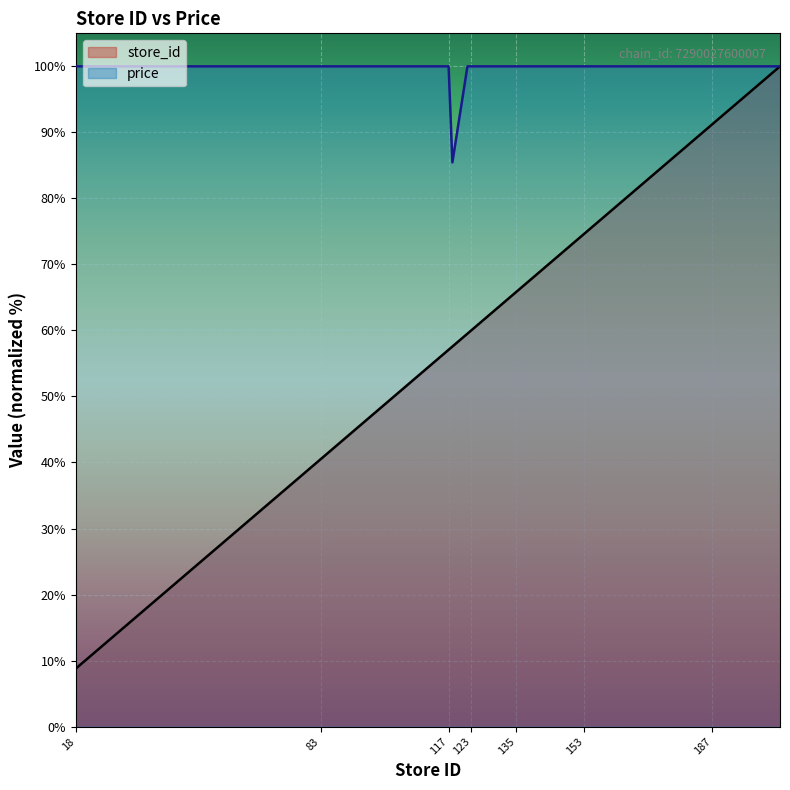

Reading right to left, what are all the values shown in this chart?

store_id: 205=100.0	187=91.2	181=88.3	167=81.5	153=74.6	141=68.8	138=67.3	135=65.9	134=65.4	129=62.9	123=60.0	122=59.5	118=57.6	117=57.1	105=51.2	91=44.4	83=40.5	82=40.0	76=37.1	18=8.8
price: 205=100.0	187=100.0	181=100.0	167=100.0	153=100.0	141=100.0	138=100.0	135=100.0	134=100.0	129=100.0	123=100.0	122=100.0	118=85.5	117=100.0	105=100.0	91=100.0	83=100.0	82=100.0	76=100.0	18=100.0